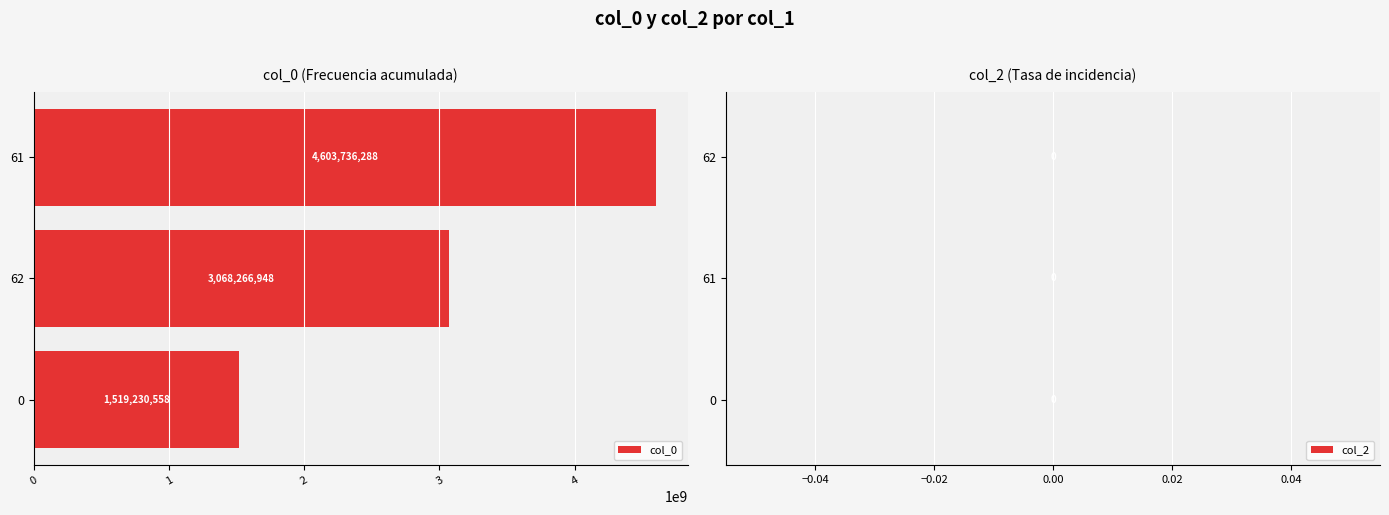

What is the change in value from 0 to 61?

+3084505730